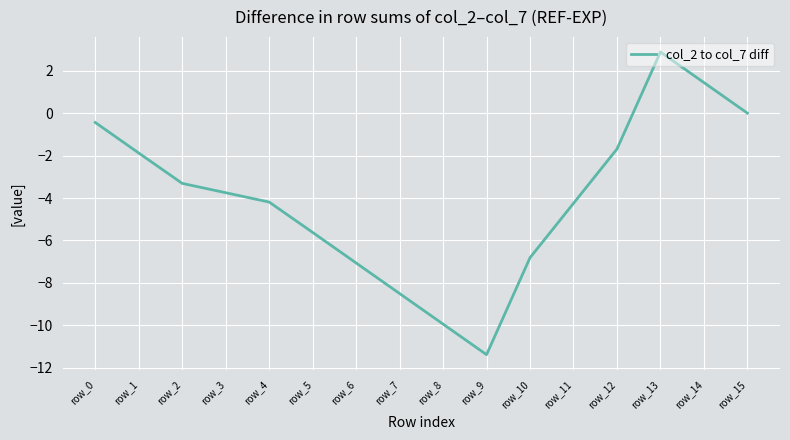

What is the smallest value displayed?

-11.4